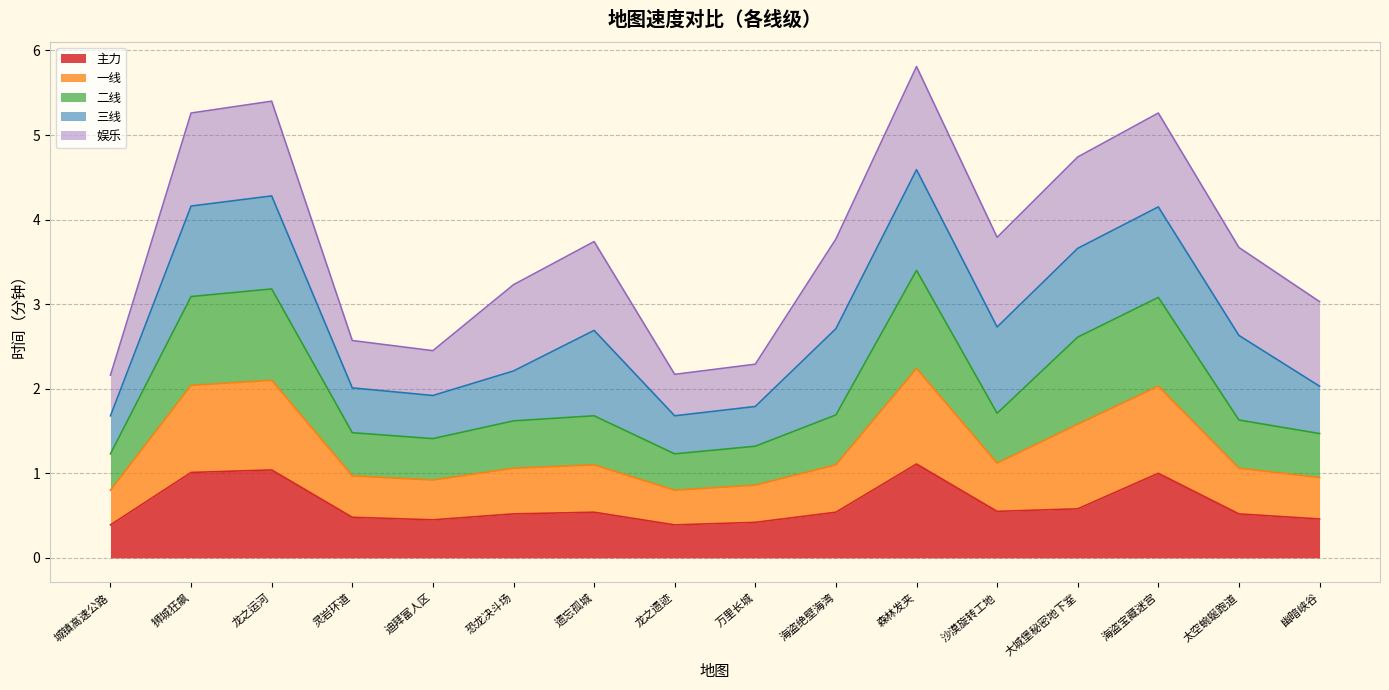

Which series has the widest spread of values?

一线